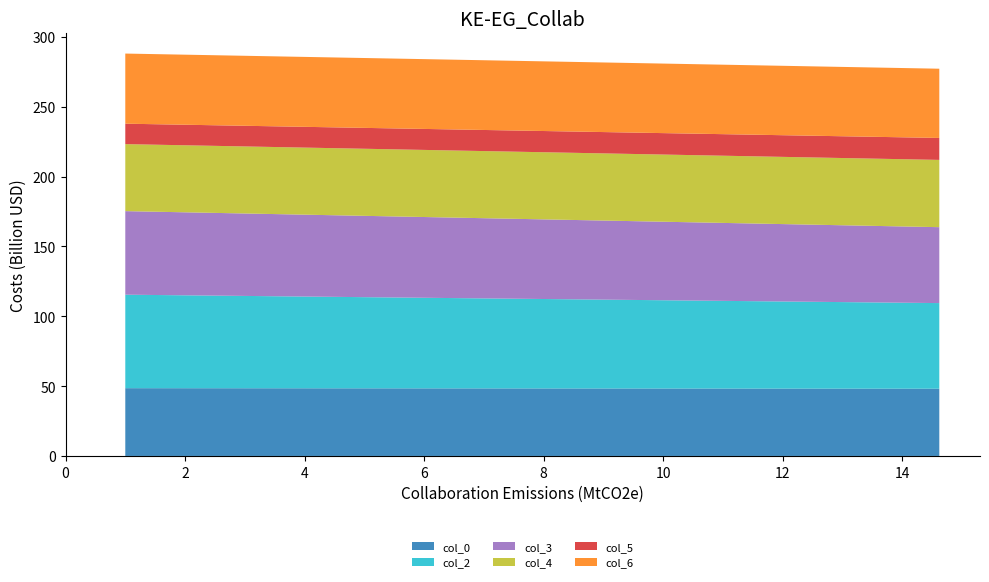

Reading left to right, extract all data points from this chart.

col_0: 48.5	48.2
col_2: 66.9	61.3
col_3: 59.8	54.4
col_4: 48.0	48.2
col_5: 14.6	15.7
col_6: 50.2	49.6